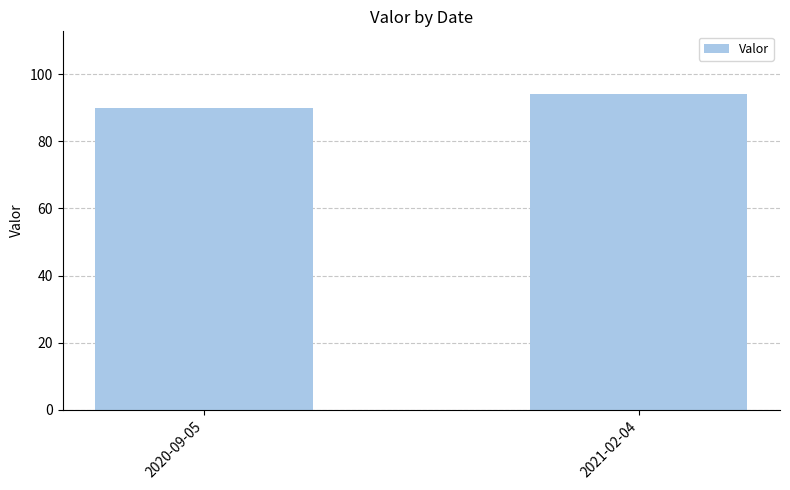

Where is the data nearest to the value 92?

2020-09-05